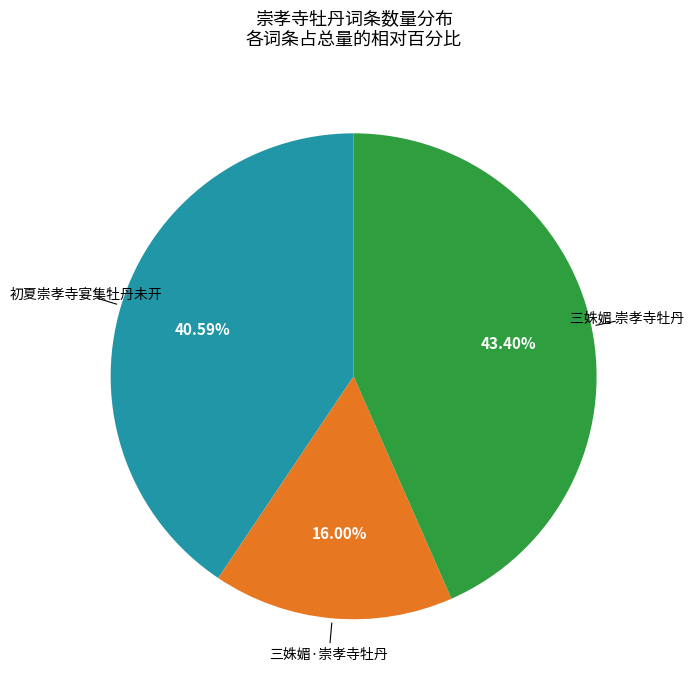

Does any single category account for the majority?

No